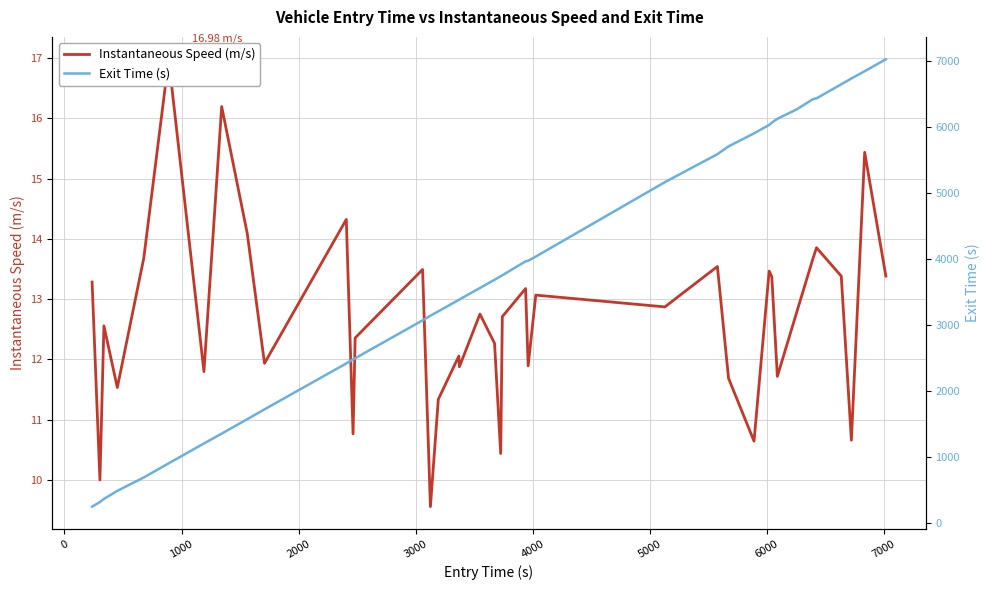

The value of Instantaneous Speed (m/s) at 4000 is 26.0. True or false?

False